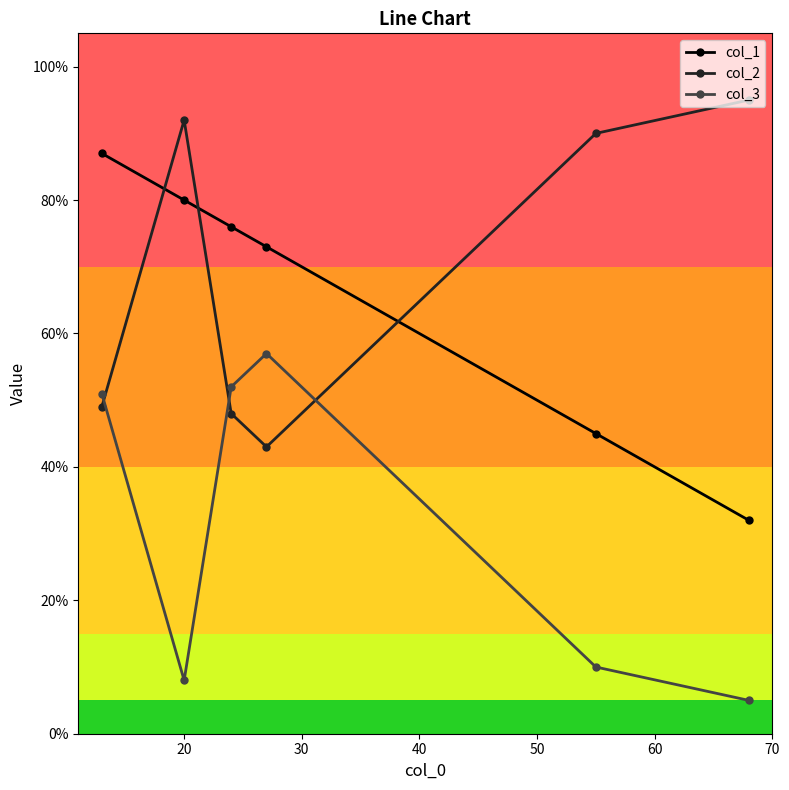

What is the difference between the second highest and minimum values in the col_3 series?

47